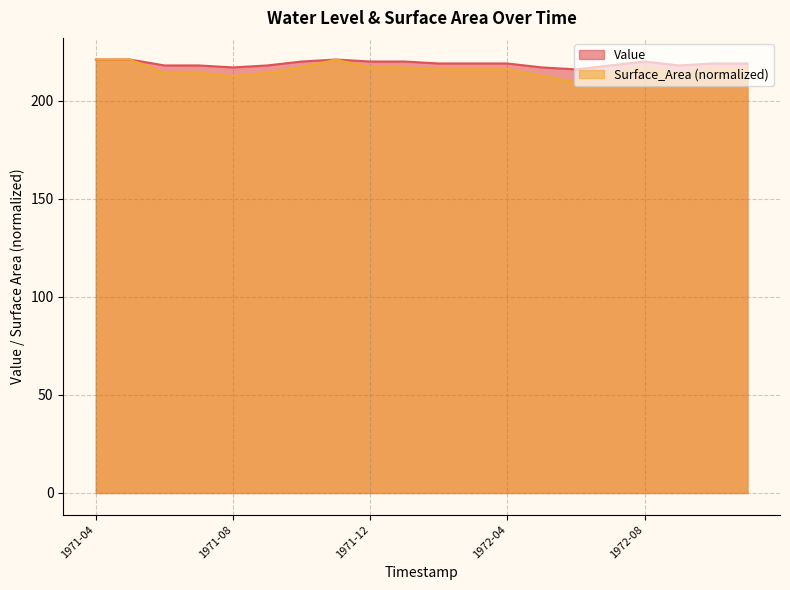

True or false: Surface_Area has more than 1 points higher than both neighbors.

True